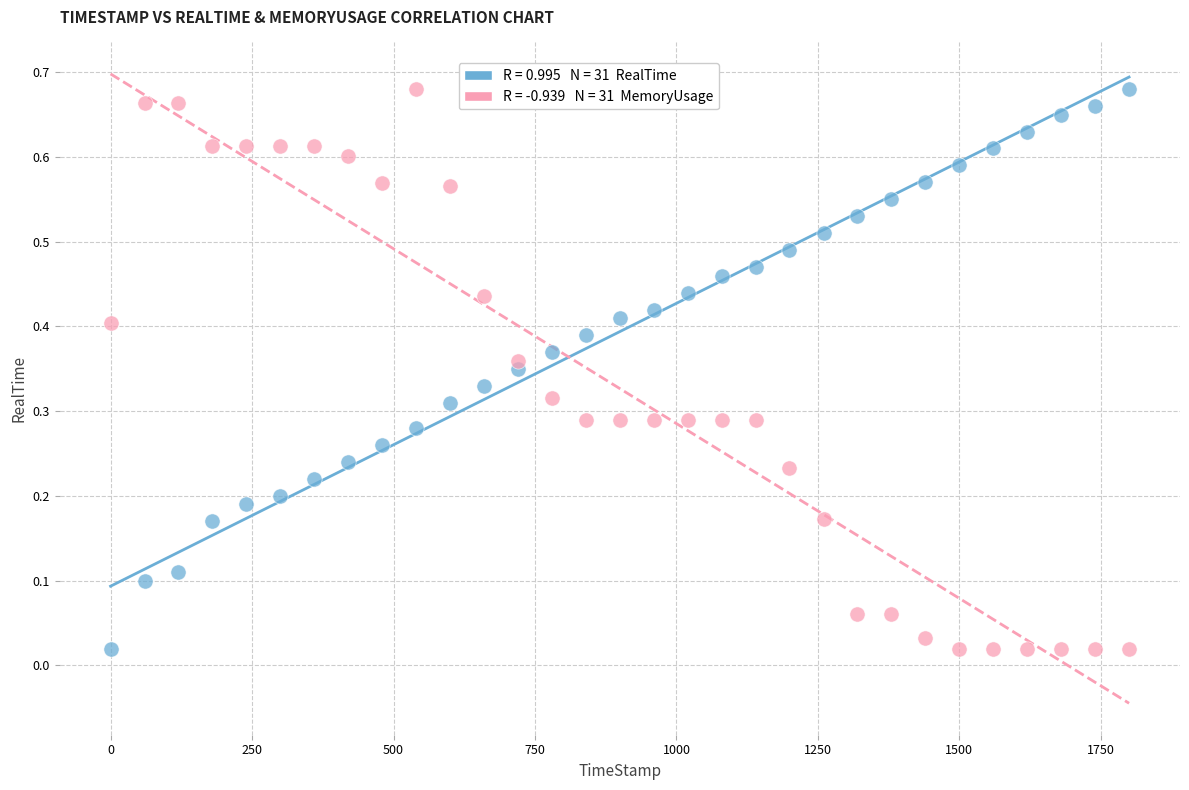

Across all data points, what is the range of X values (max minus min)?

1799.9